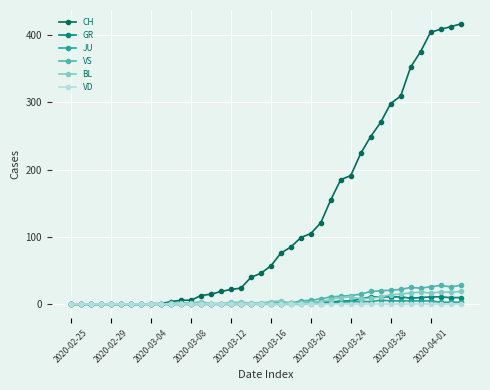

Which series has the largest total across all categories?

CH